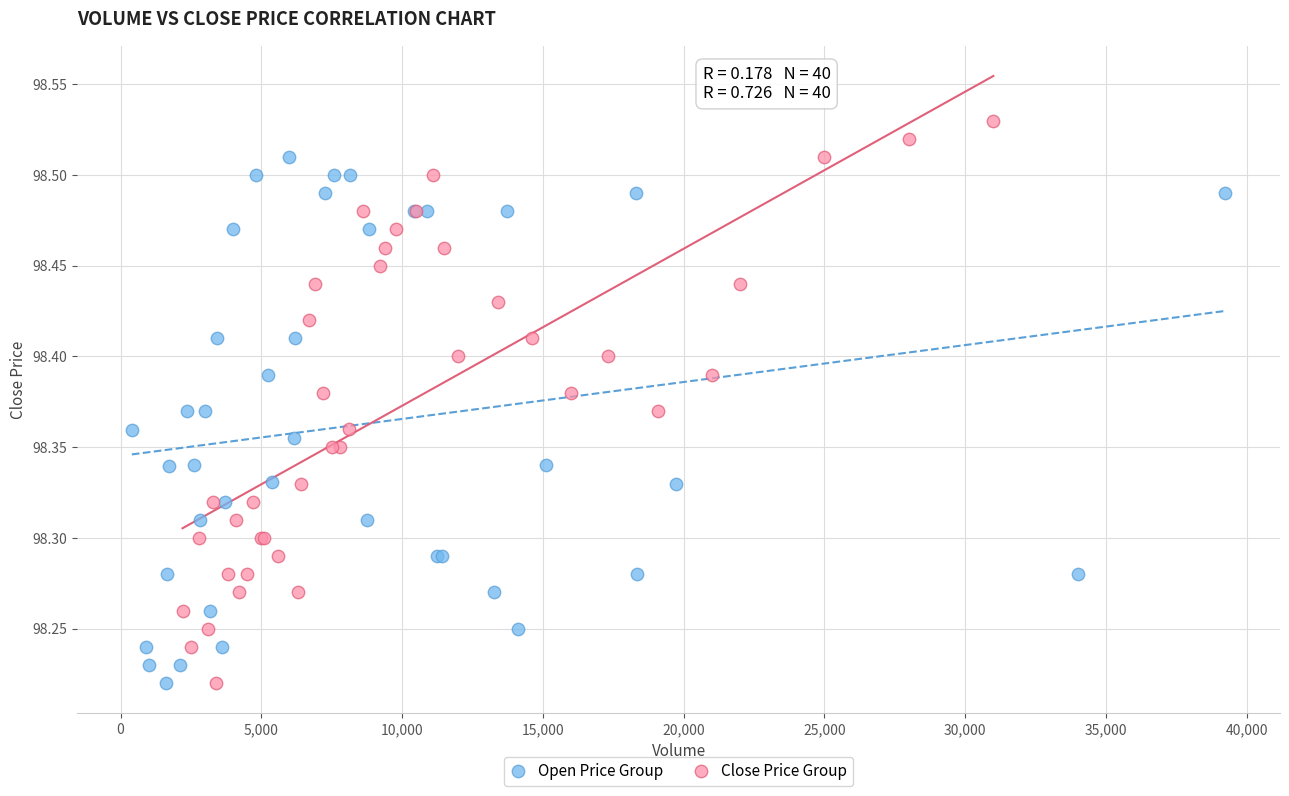

Which series contains the highest Y value?

Close Price Group